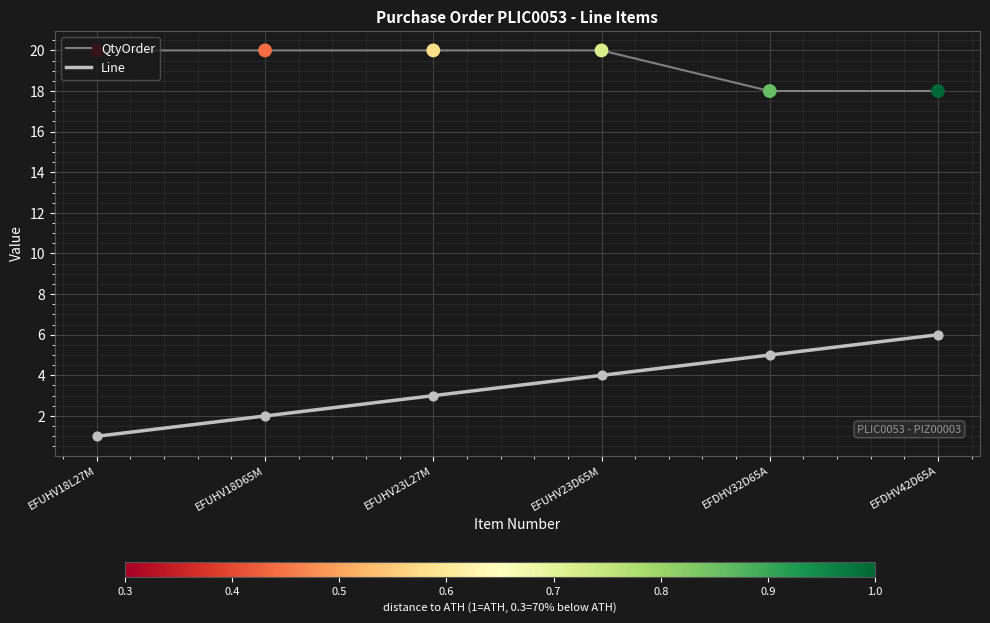

Which series has the largest total across all categories?

QtyOrder